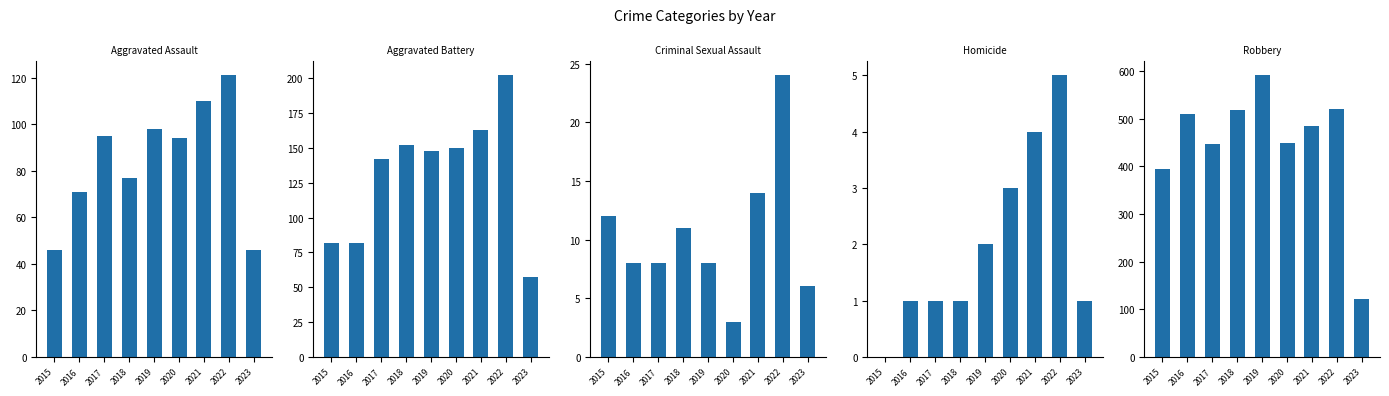

What is the sum of the Aggravated Battery values at 2022 and 2017?

344